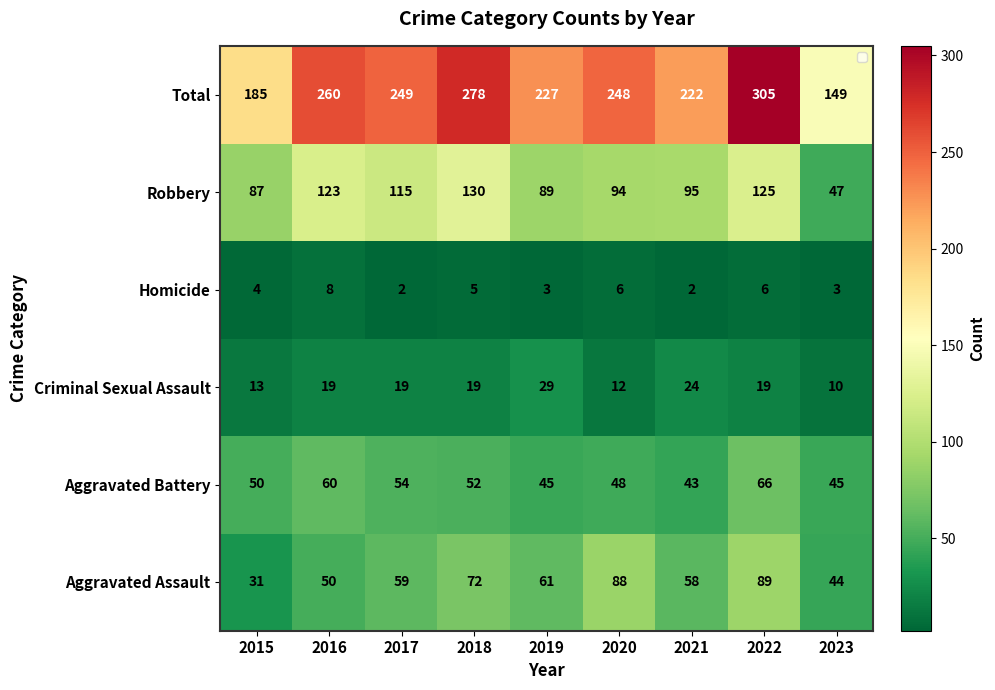

Rank the series at 2019 from lowest to highest value.

Homicide, Criminal Sexual Assault, Aggravated Battery, Aggravated Assault, Robbery, Total